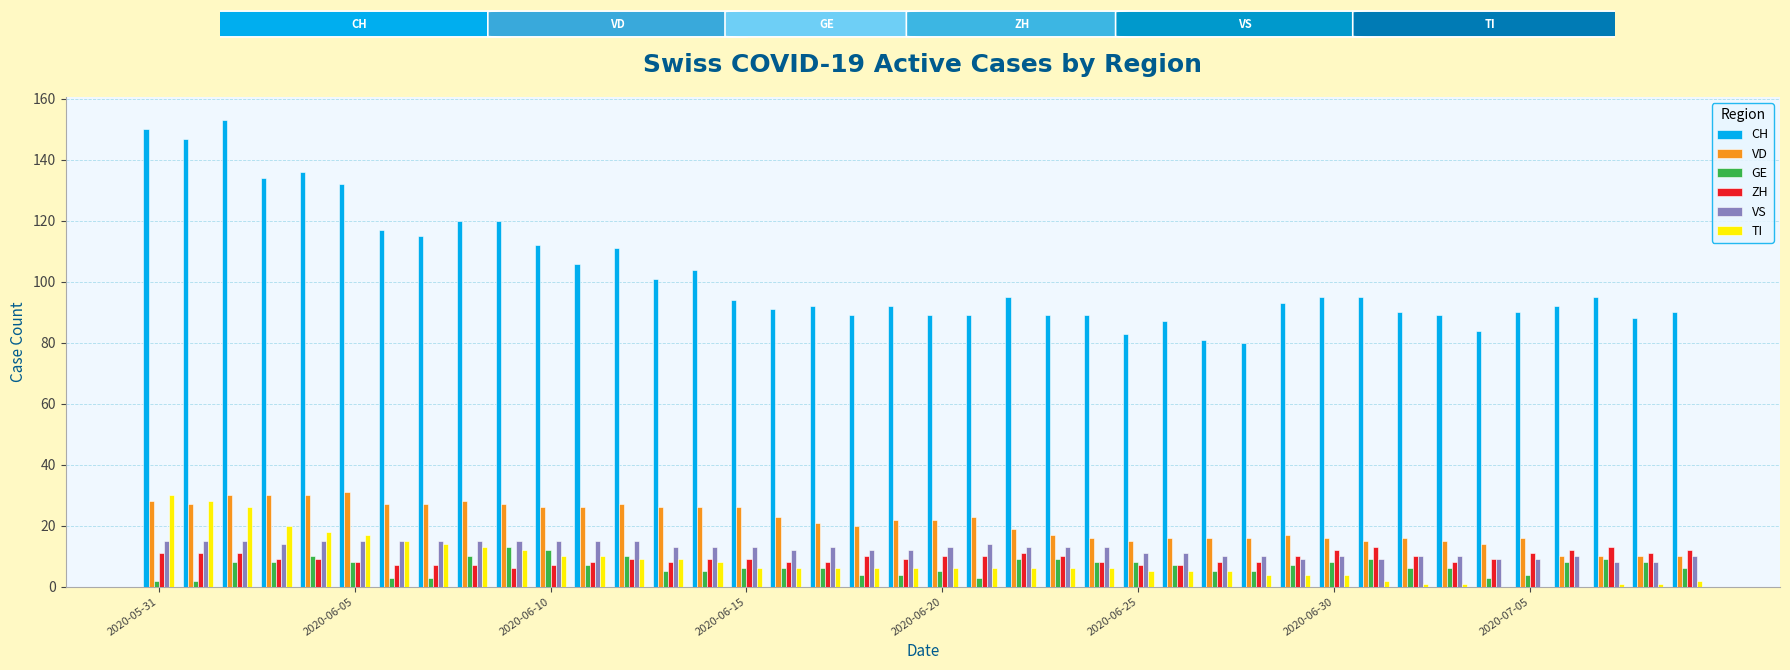

What is the greatest value displayed?

153